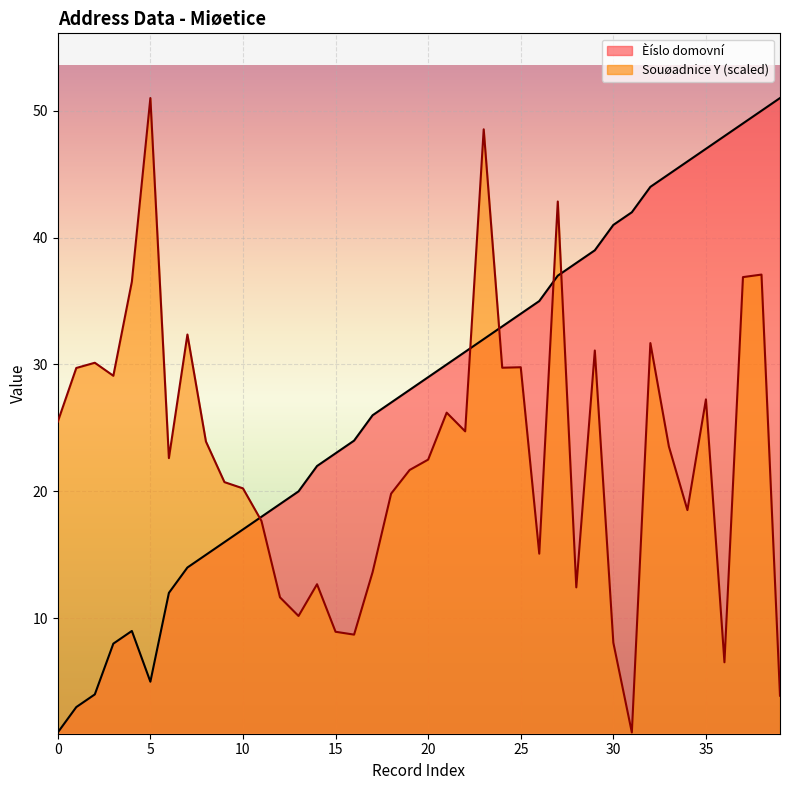

True or false: Èíslo domovní has more than 1 points higher than both neighbors.

False